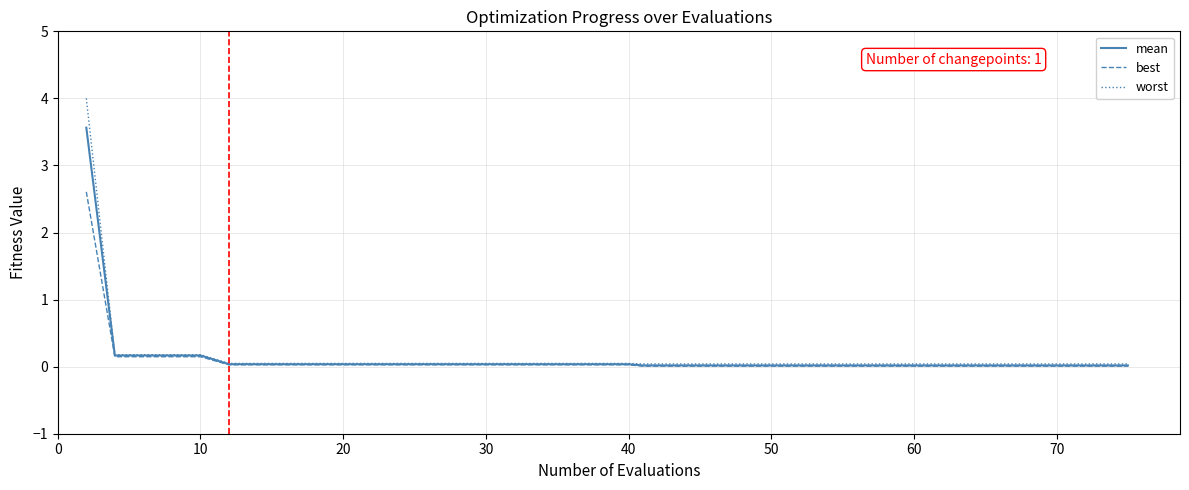

List the series in order of their peak value, lowest first.

best, mean, worst